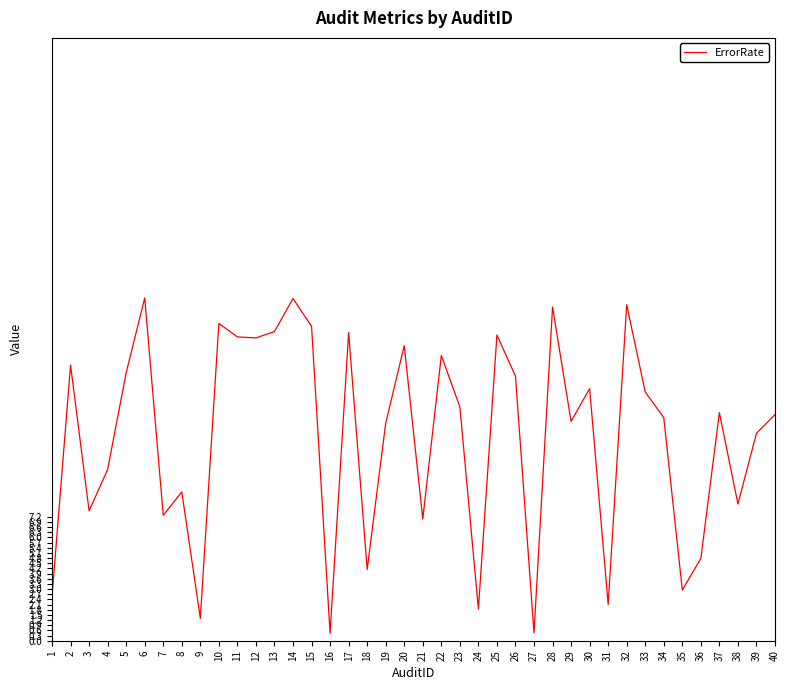

The value at 19 is 12.6. True or false?

True